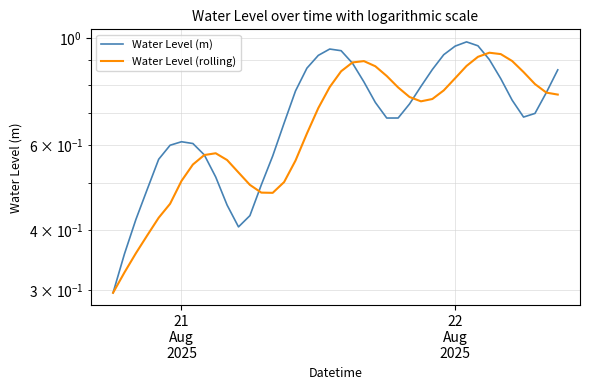

What is the value of the Water Level (m) point at the 17th from the left?

0.8